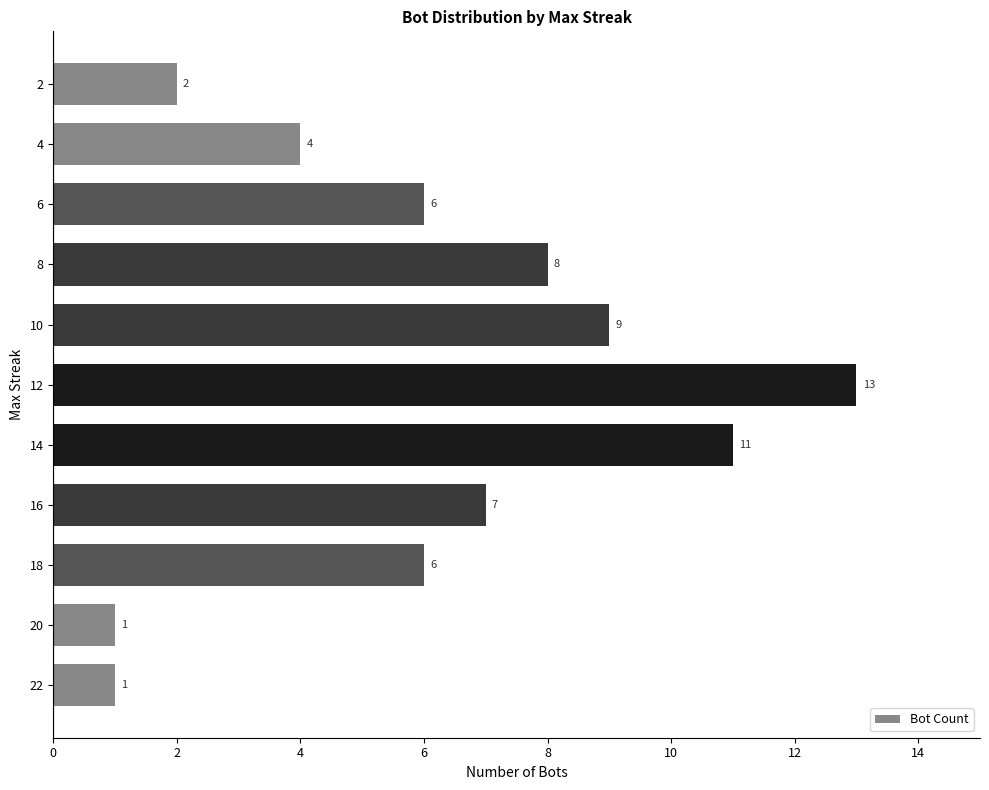

What is the average value?

6